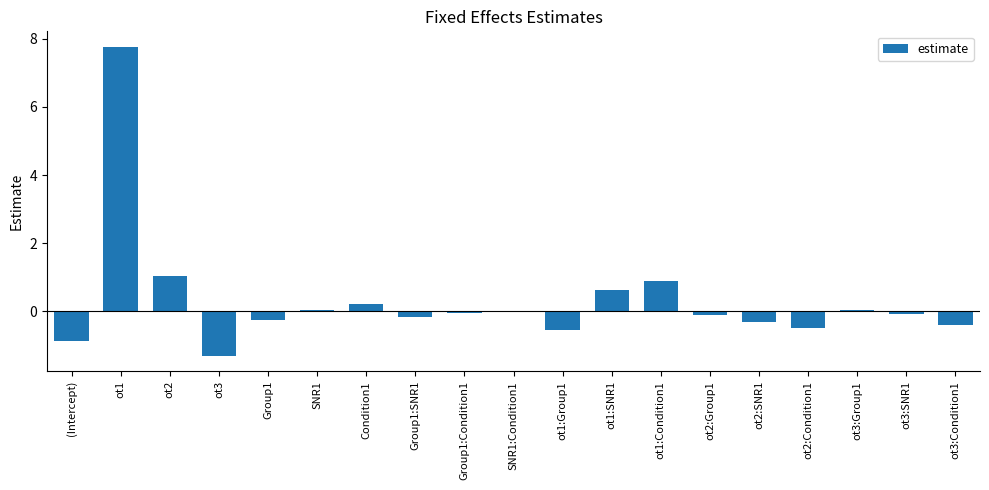

What is the greatest value displayed?

7.8